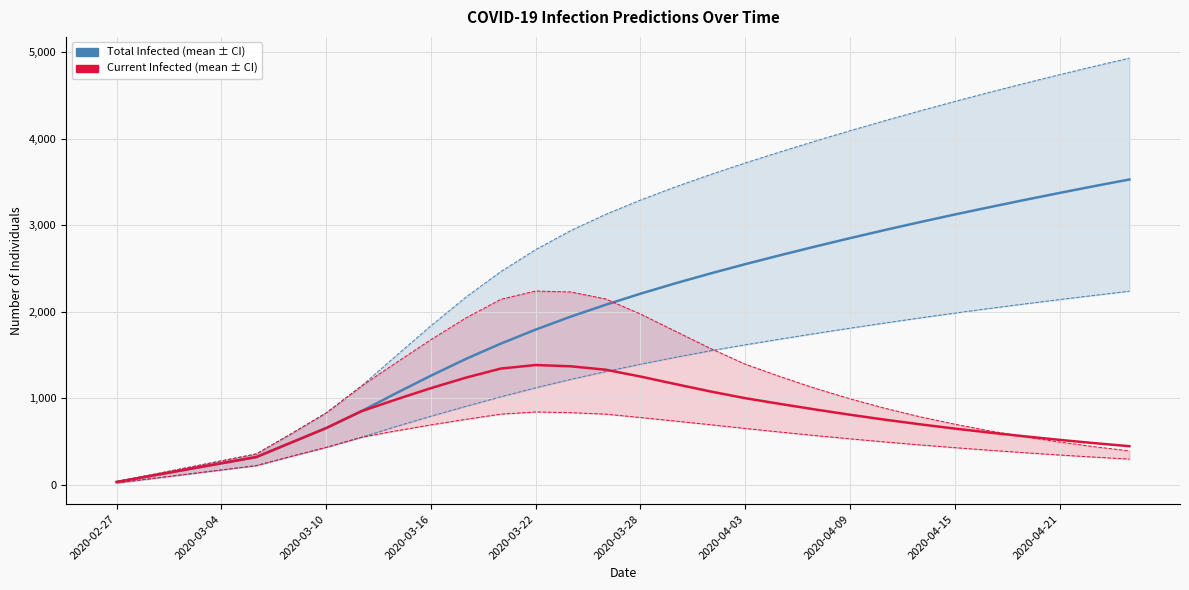

How many values in the predicted_total_infected_mean series exceed 2209?

14